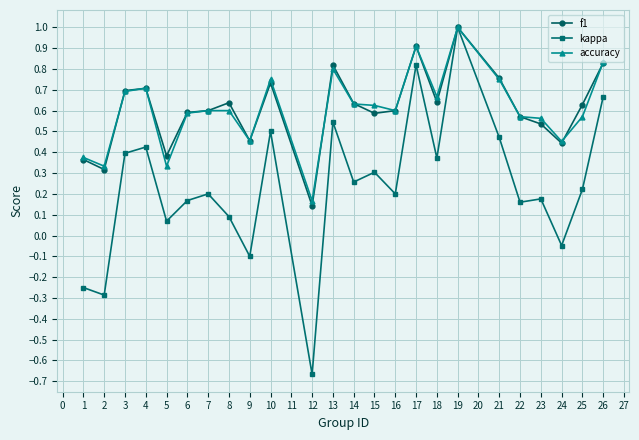

What is the maximum value shown in the chart?

1.0